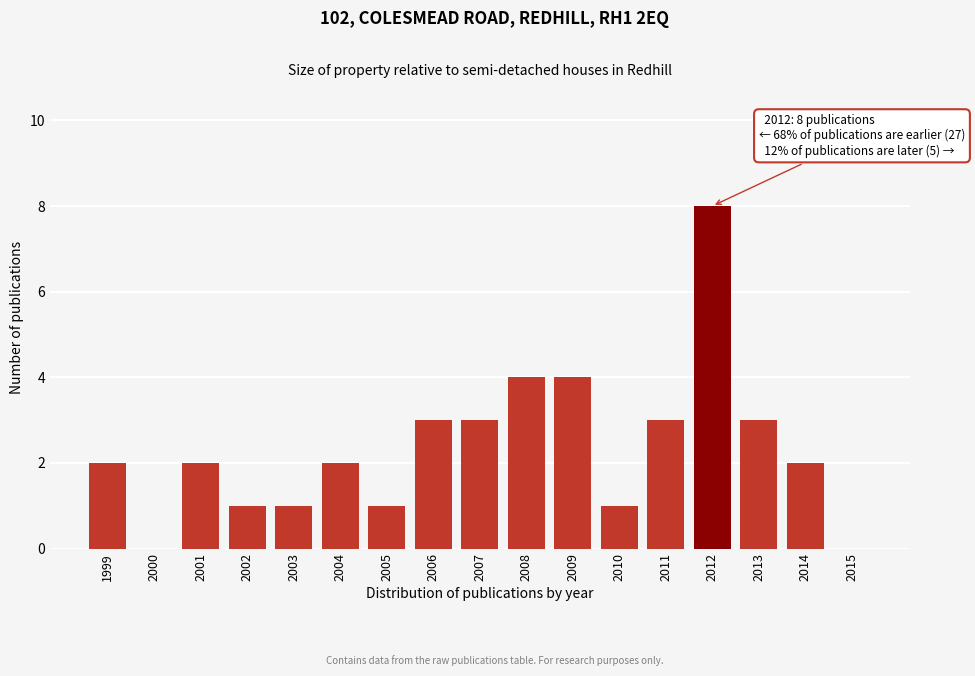

Reading left to right, extract all data points from this chart.

1999=2	2000=0	2001=2	2002=1	2003=1	2004=2	2005=1	2006=3	2007=3	2008=4	2009=4	2010=1	2011=3	2012=8	2013=3	2014=2	2015=0